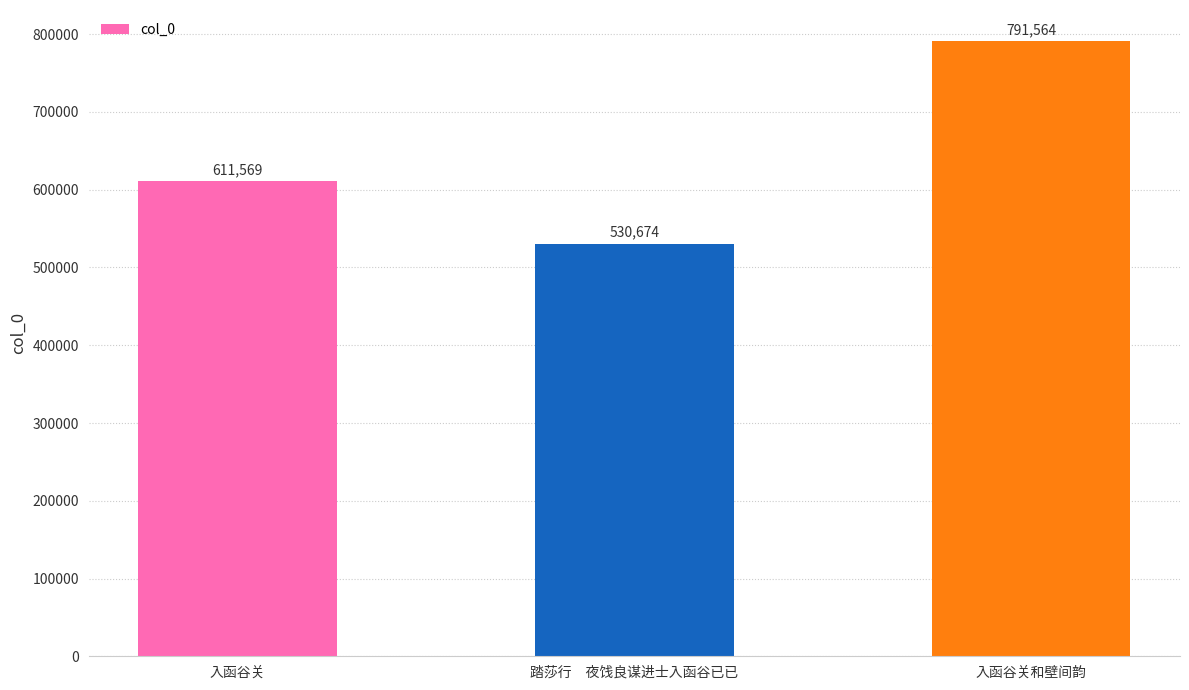

True or false: the data shows 530674 at 踏莎行　夜饯良谋进士入函谷已已.

True